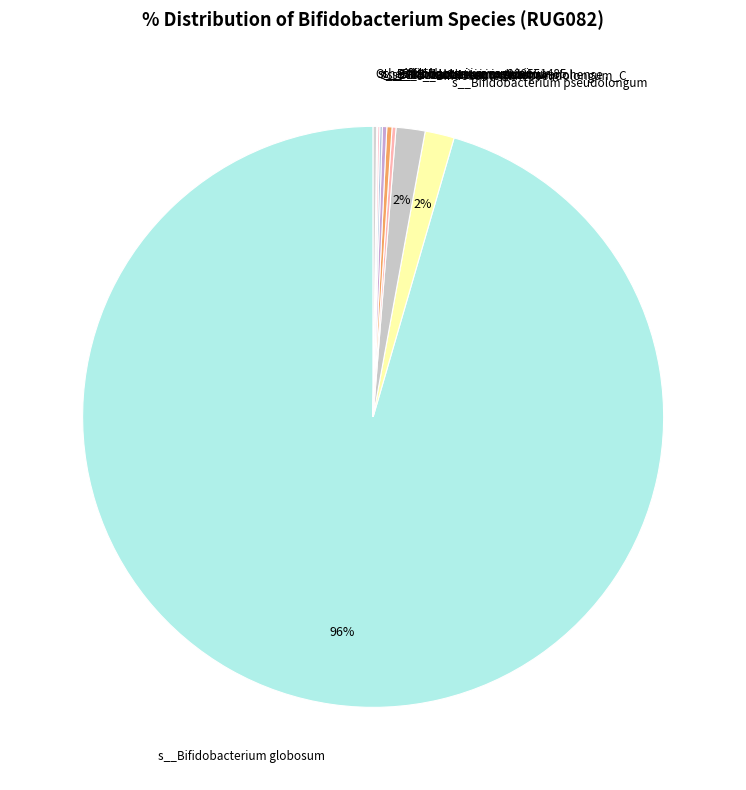

Count the number of slices in the pie.

11